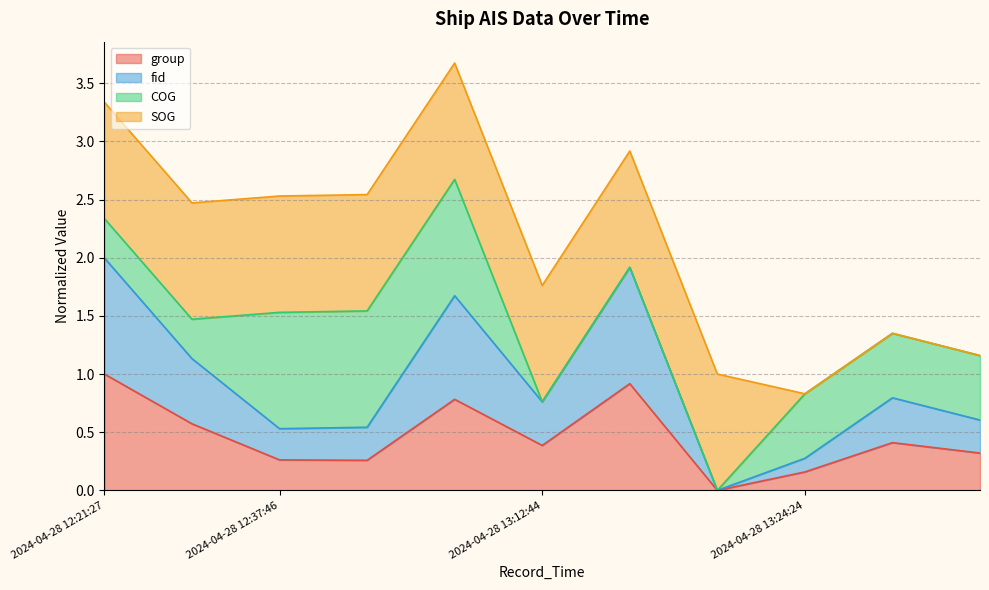

The group series shows 0.4 at 2024-04-28 12:37:46. True or false?

False